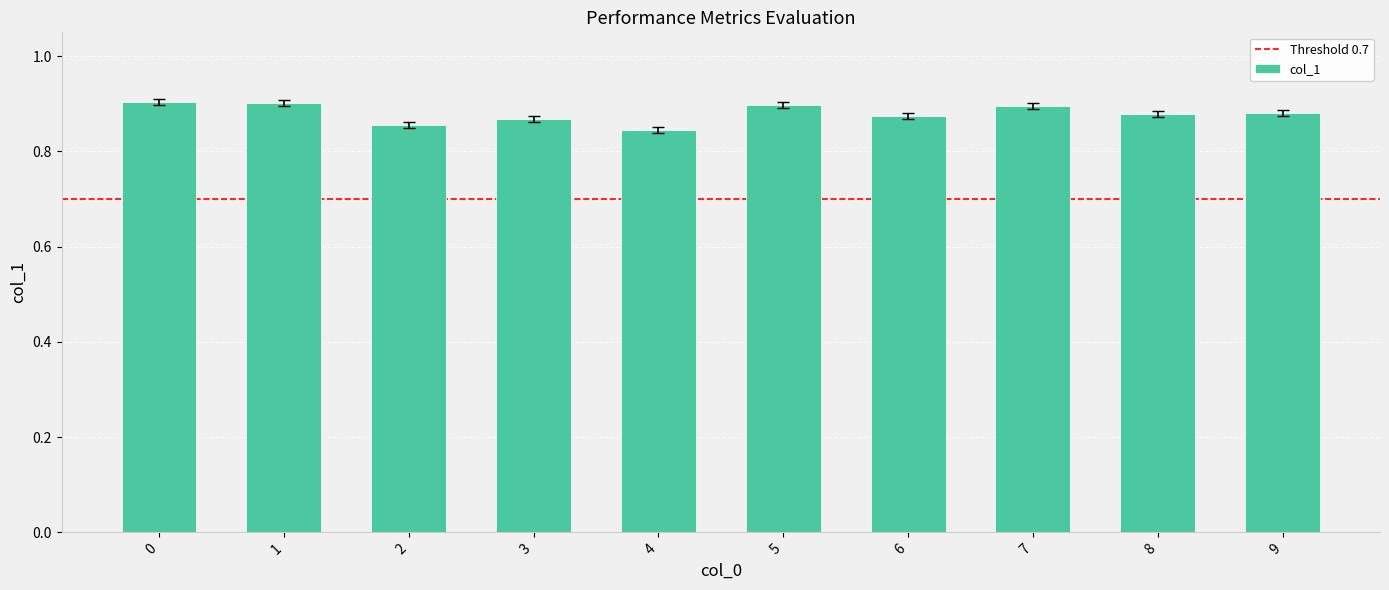

True or false: the data shows 1.6 at 7.

False